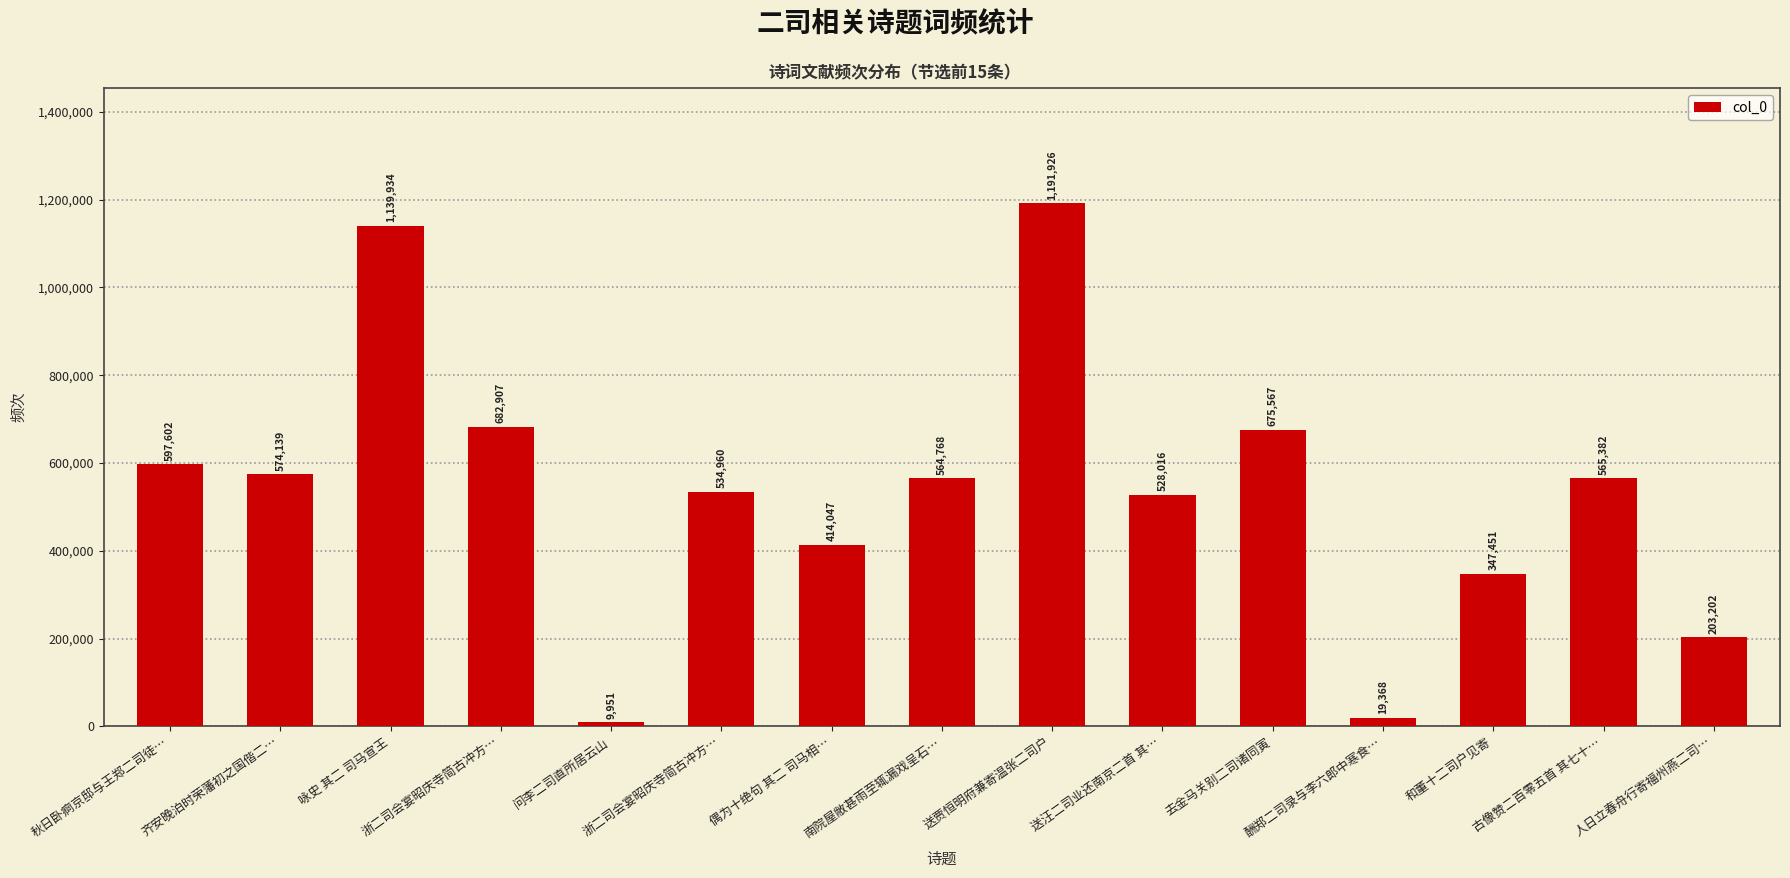

Are the bars grouped side by side (vs. stacked)?

No